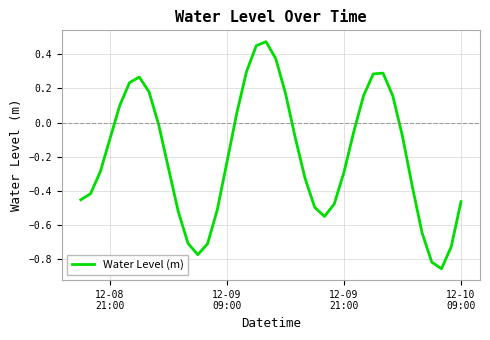

What is the difference between the maximum and minimum values?

1.3